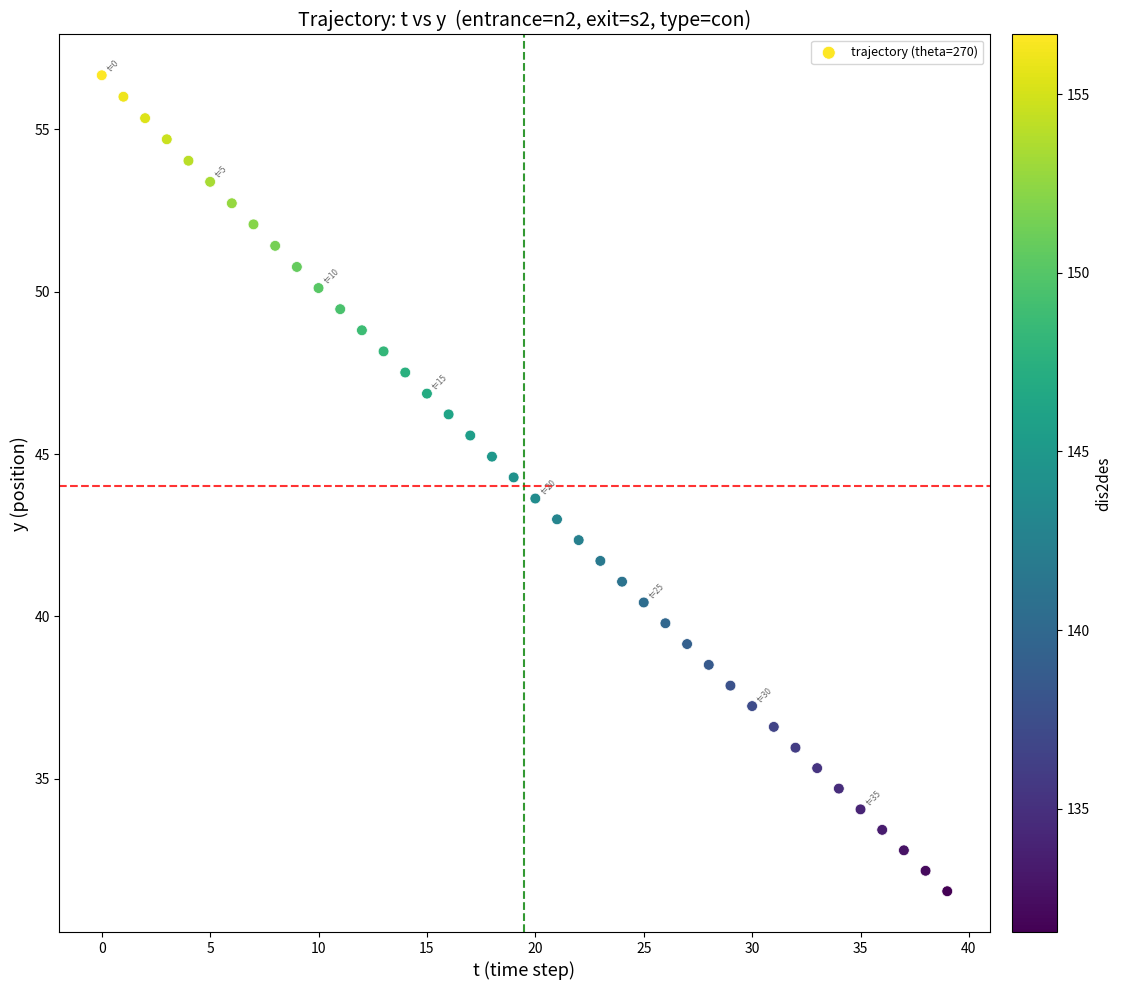

What is the range of Y values (max minus min)?

25.1